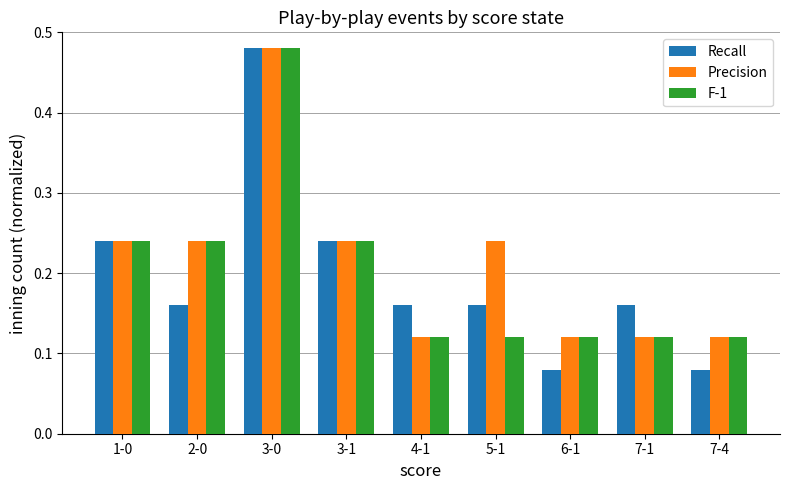

At how many categories does at least one series exceed 0?

9